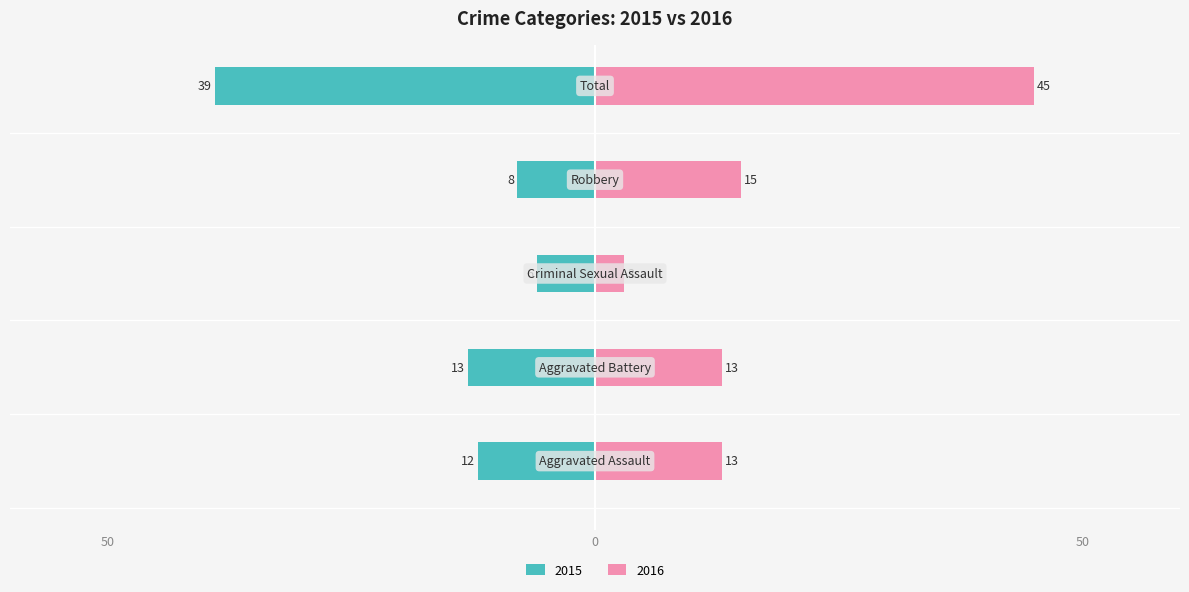

What is the difference between the maximum and minimum values in the Right (value) series?

42